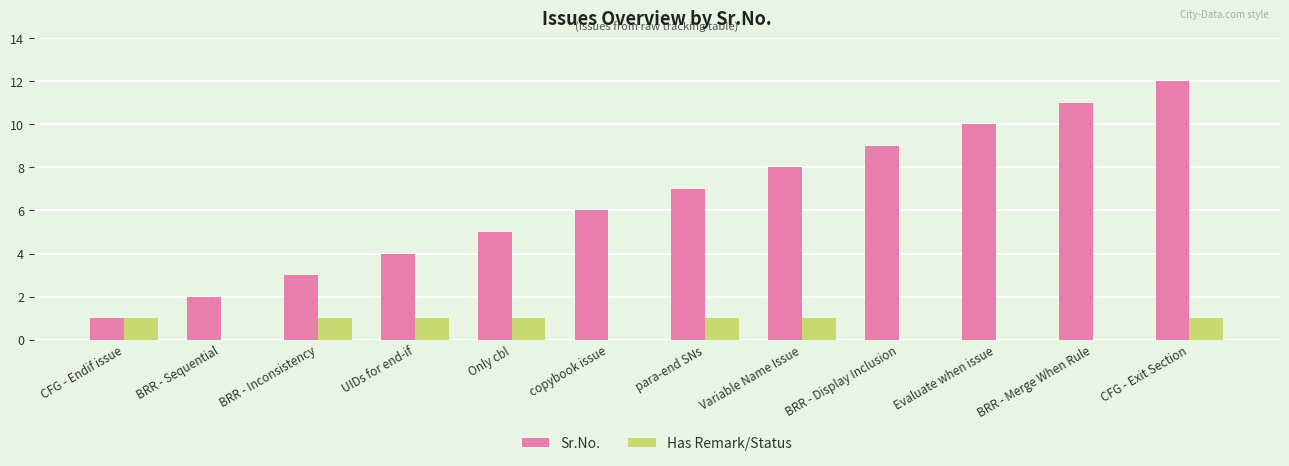

Which series has the largest range (max minus min)?

Sr.No.